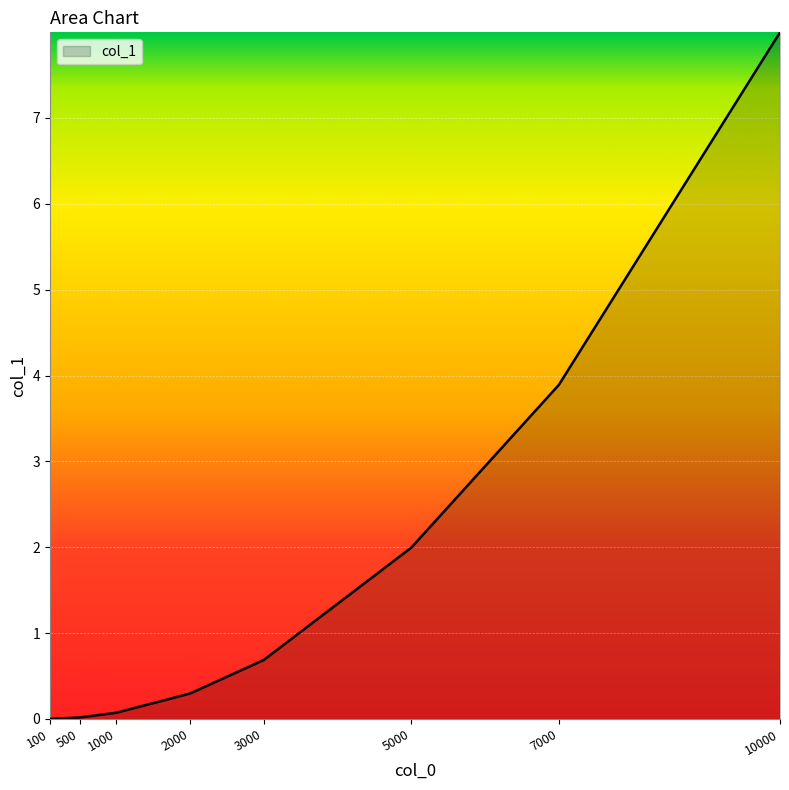

What is the sum of all values?

15.0